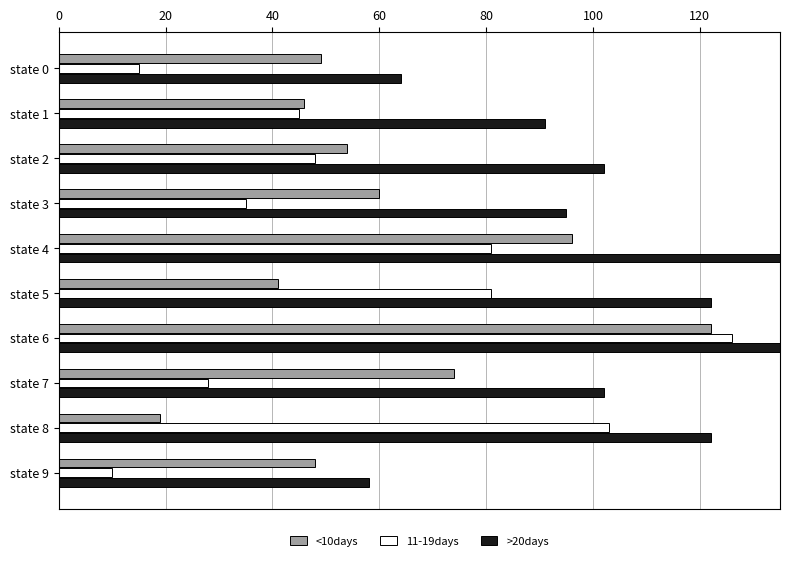

Where is <10days nearest to the value 70?

state 7